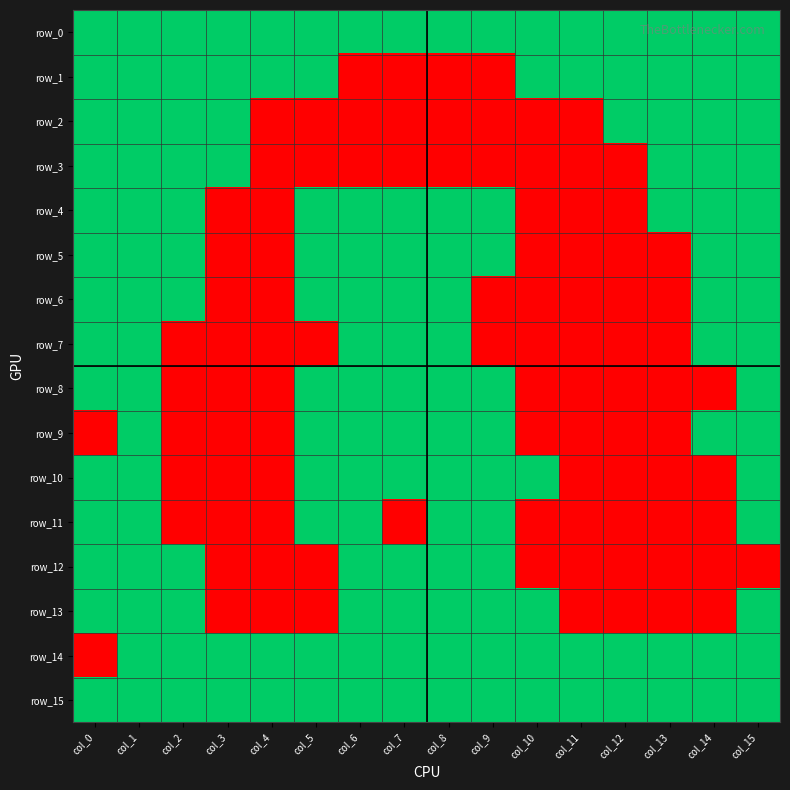

At col_4, list the series in order from smallest to largest.

row_2, row_3, row_4, row_5, row_6, row_7, row_8, row_9, row_10, row_11, row_12, row_13, row_0, row_1, row_14, row_15